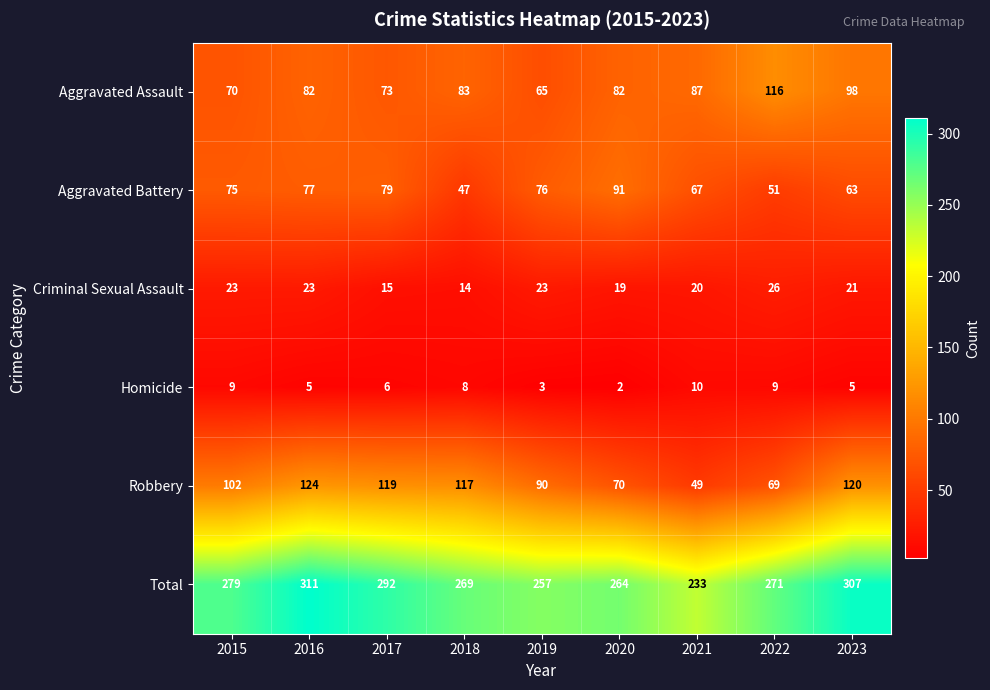

What is the approximate value of Total at 2023, to the nearest 10?

310